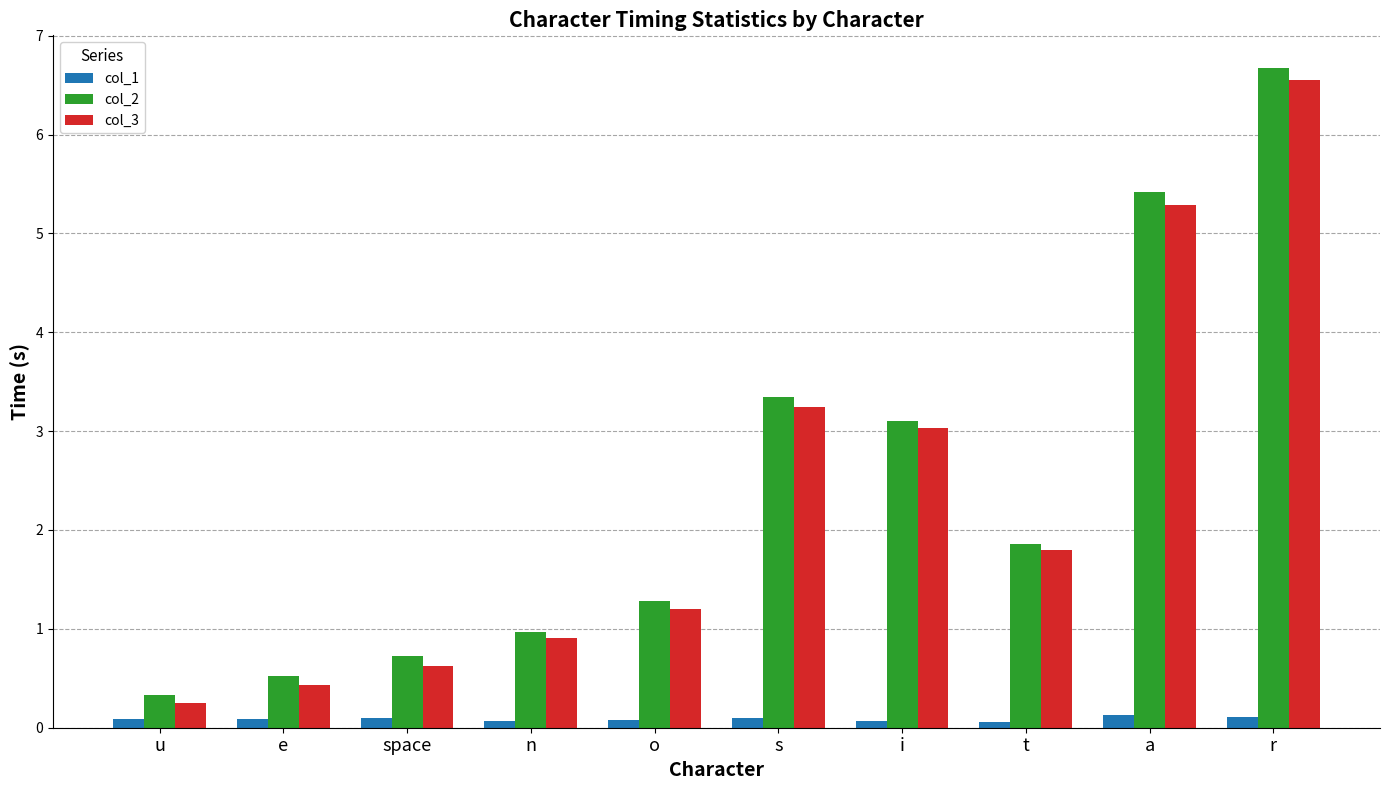

What is the minimum value shown in the chart?

0.1